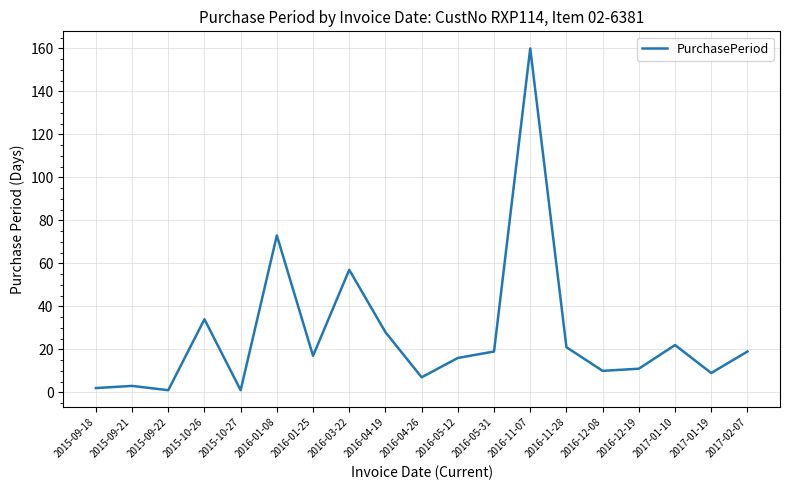

What is the sum of the values at 2016-05-12 and 2016-11-07?

176